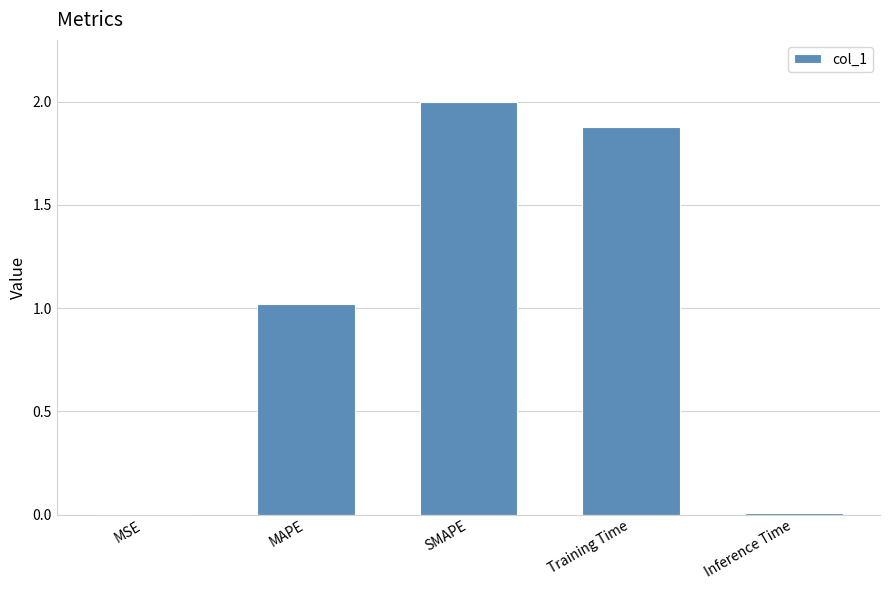

True or false: the data shows 1.9 at Training Time.

True